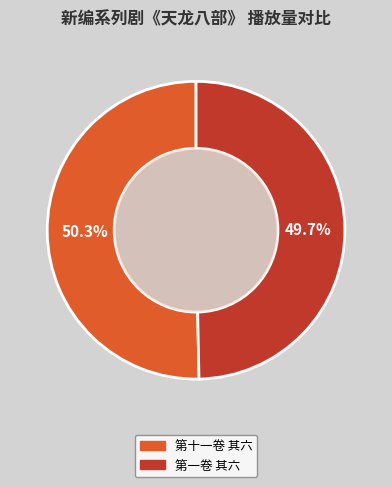

How many segments does this pie chart have?

2